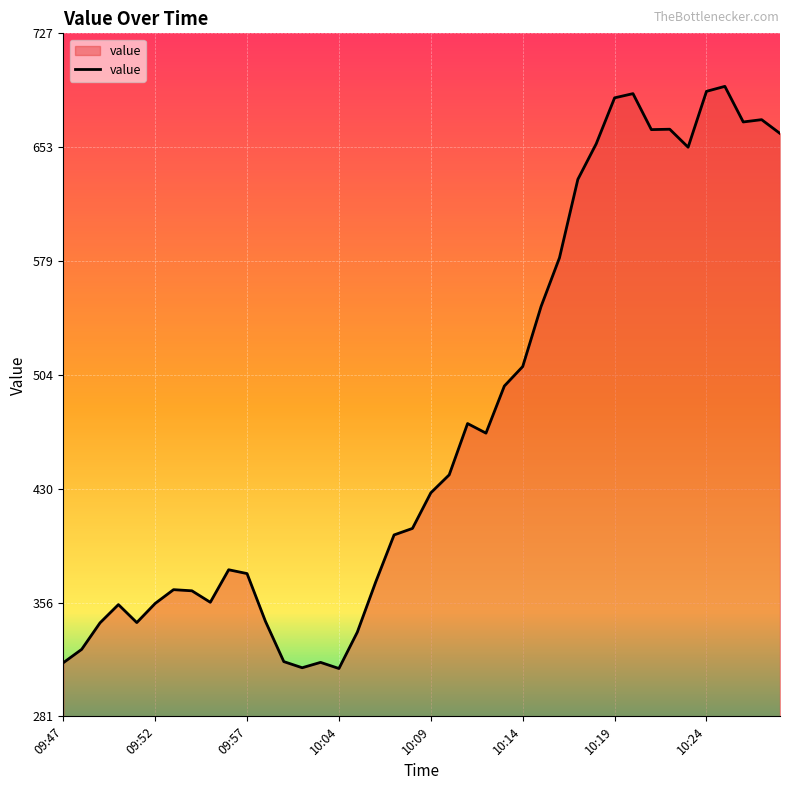

What is the greatest value displayed?

692.8